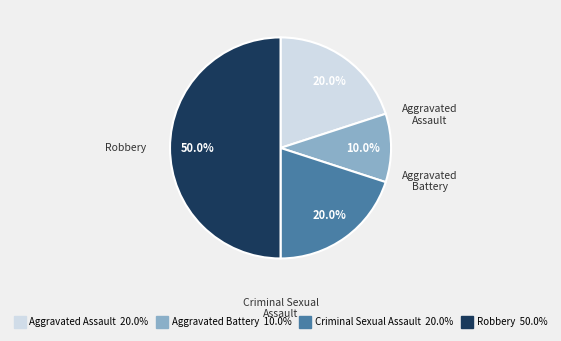

What percentage do Criminal Sexual Assault and Aggravated Assault together represent?

40.0%